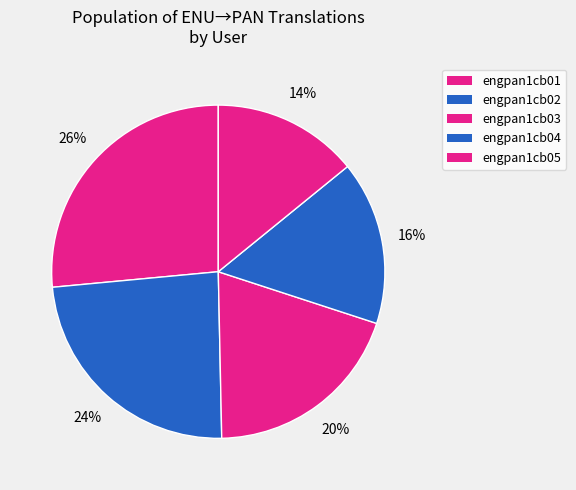

To the nearest percent, what percentage of the pie is engpan1cb03?

20%